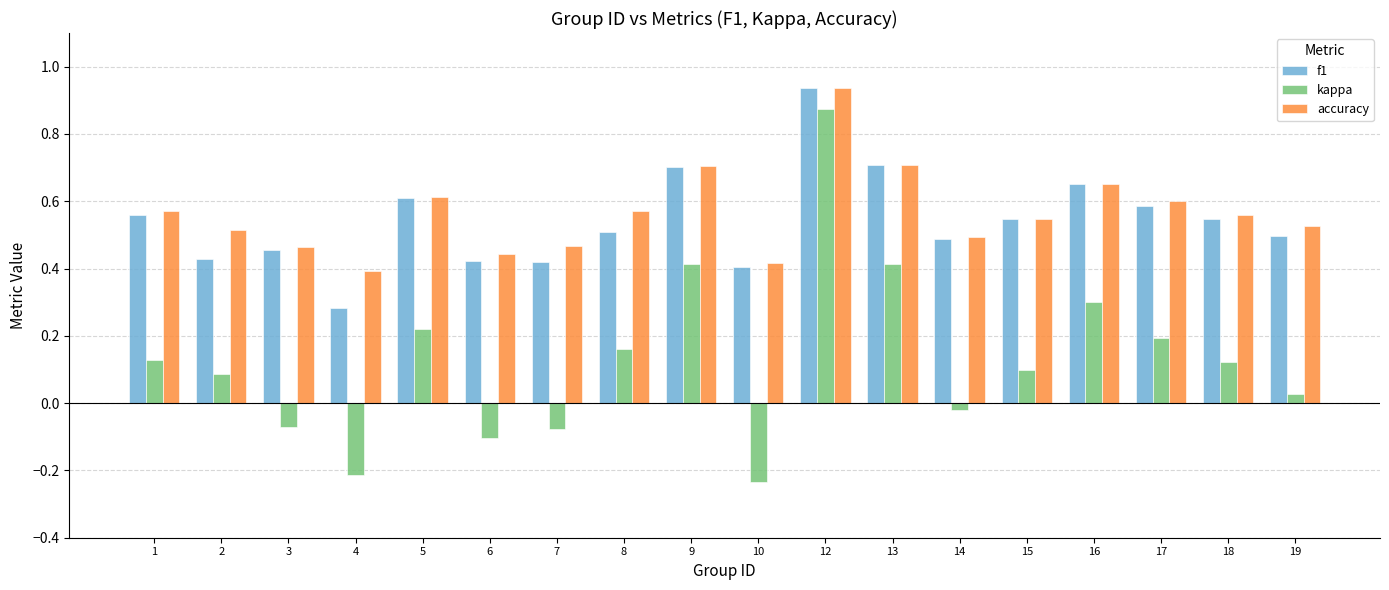

The f1 series shows 0.1 at 2. True or false?

False